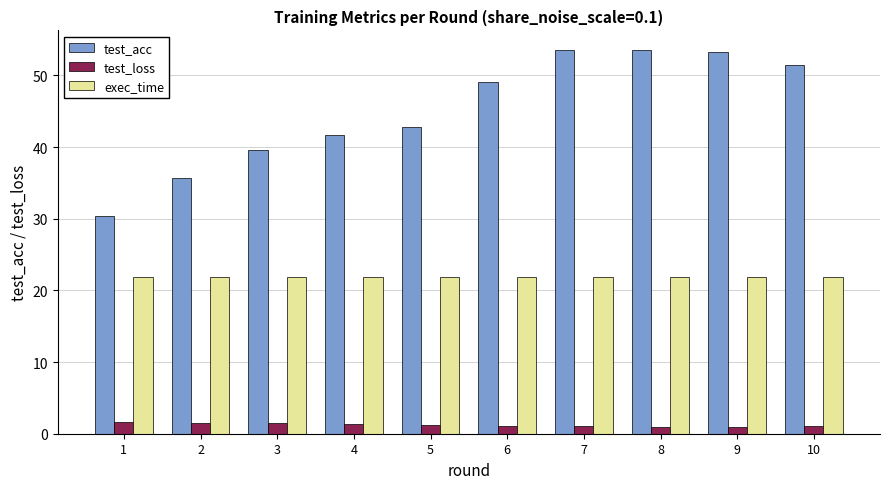

Count the number of categories in the chart.

10